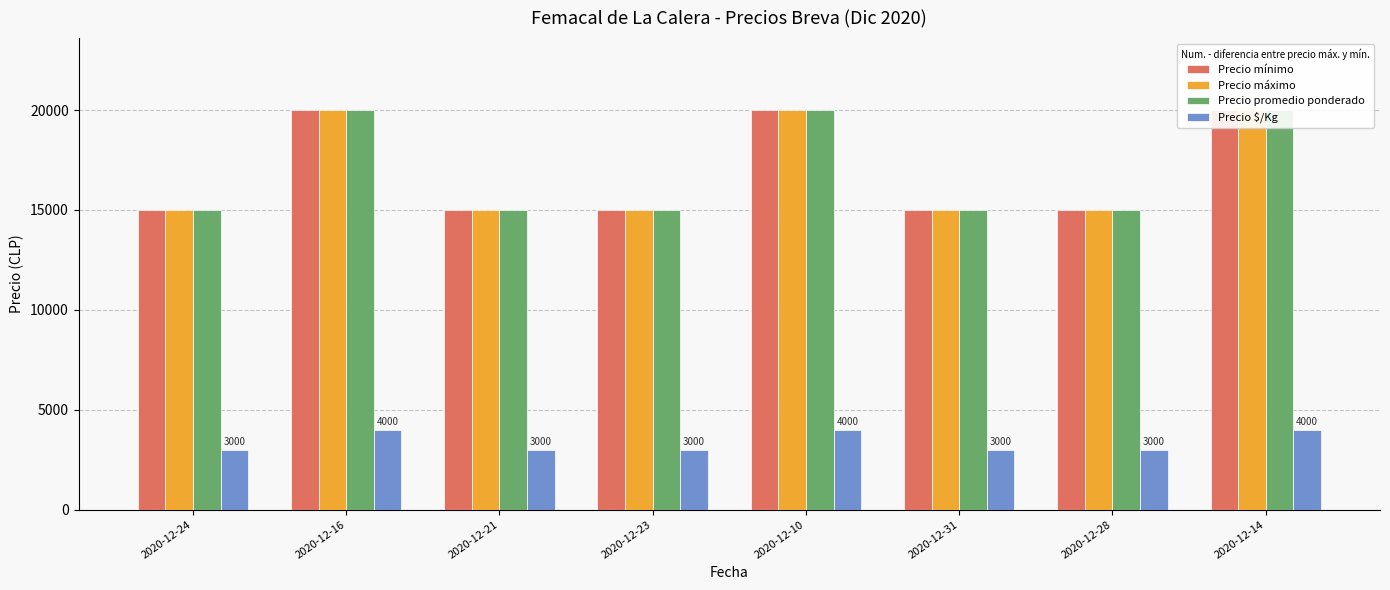

The Precio $/Kg series shows 4000 at 2020-12-10. True or false?

True